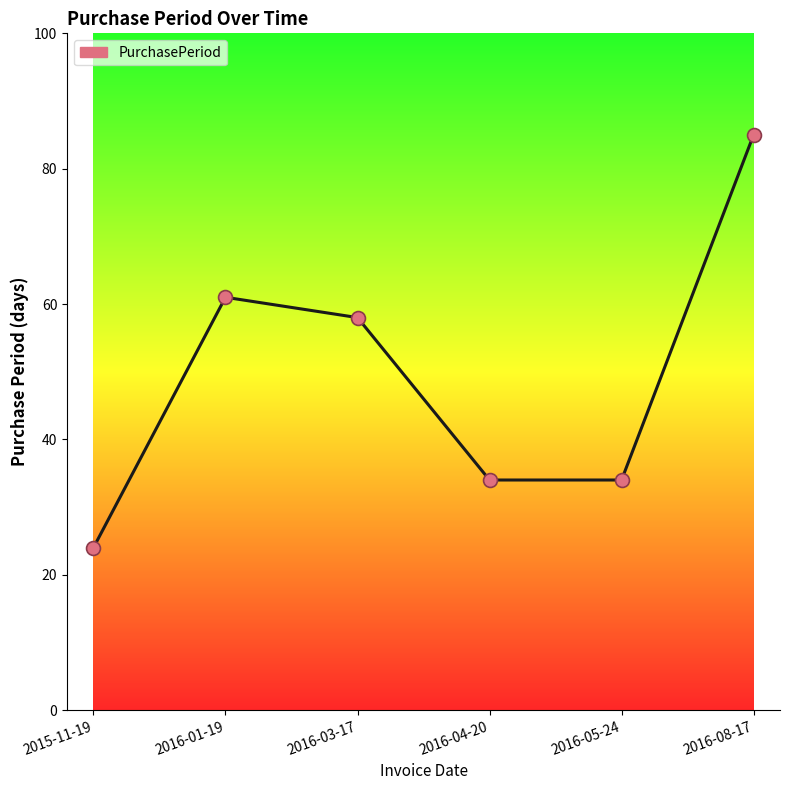

What is the ratio of the value at 2016-08-17 to the value at 2016-05-24?

2.5